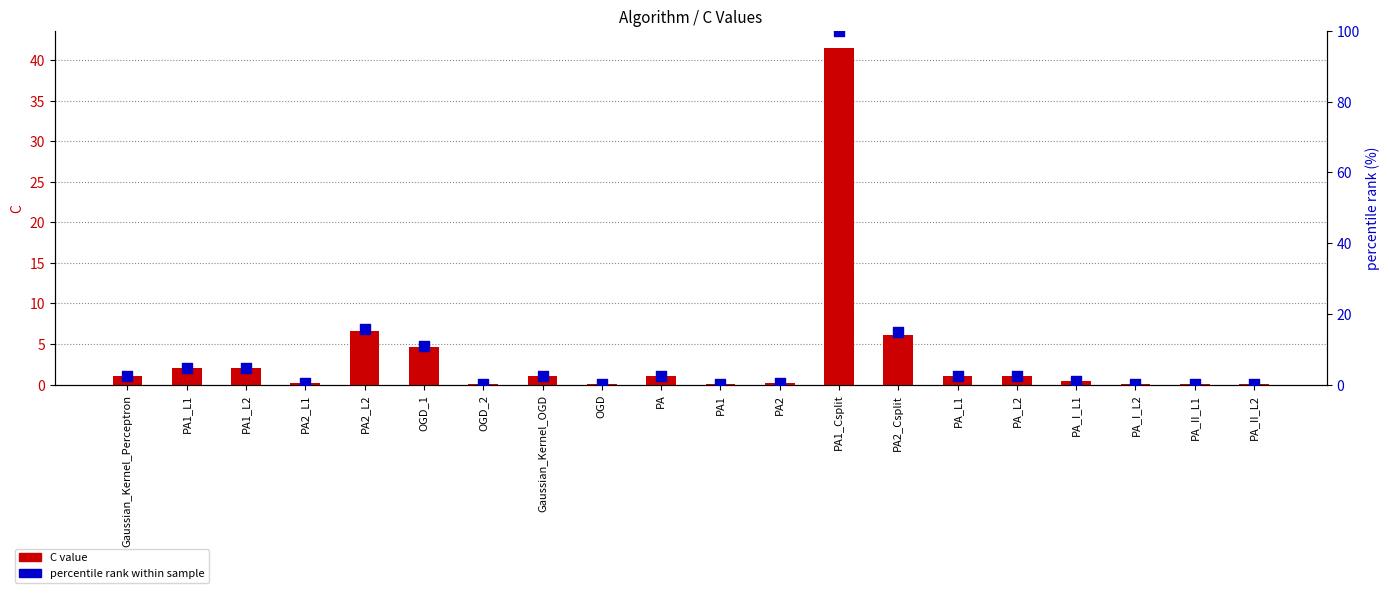

At which category is the sum across all series the highest?

PA1_Csplit